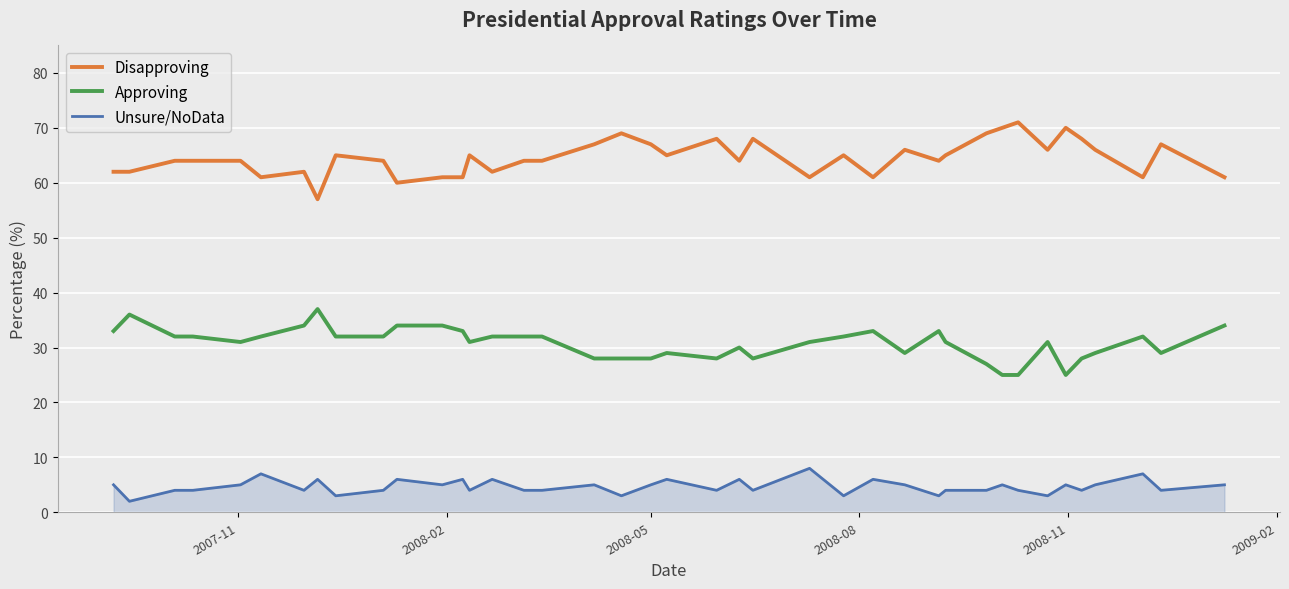

True or false: Disapproving and Approving cross at least once.

False